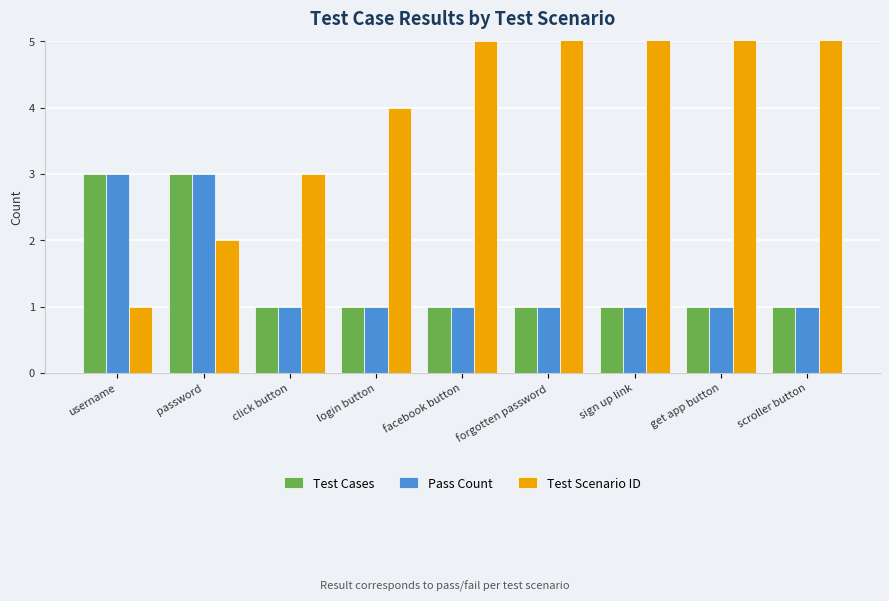

At click button, list the series in order from smallest to largest.

Test Cases, Pass Count, Test Scenario ID